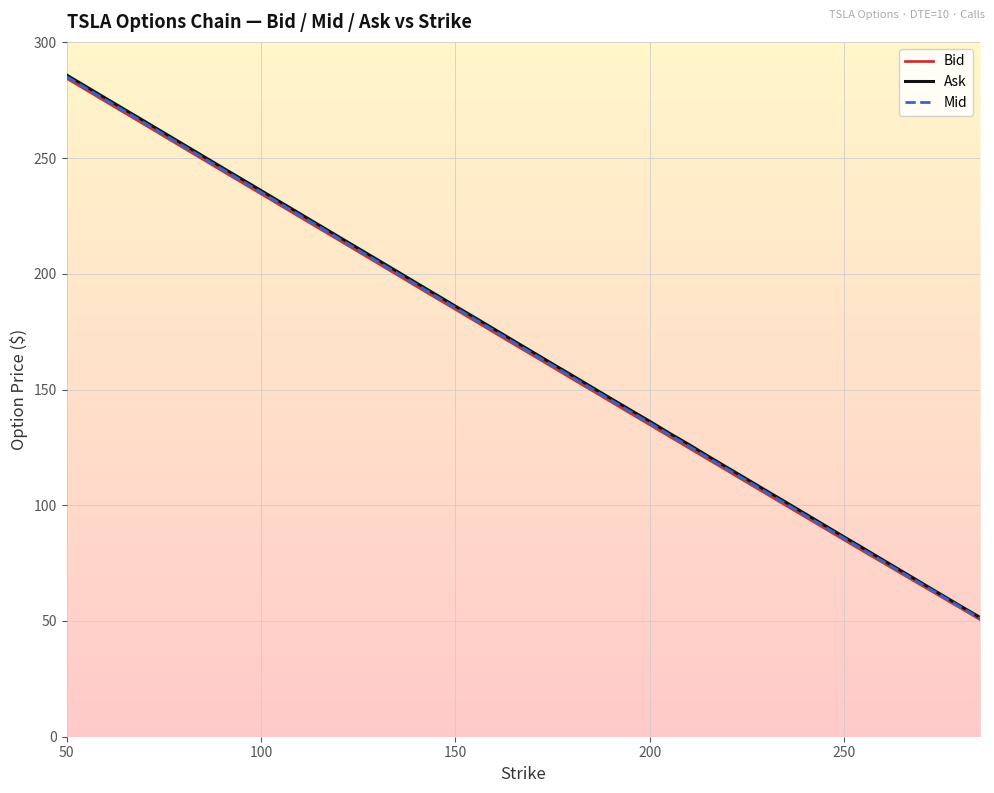

Which series has the widest spread of values?

Ask